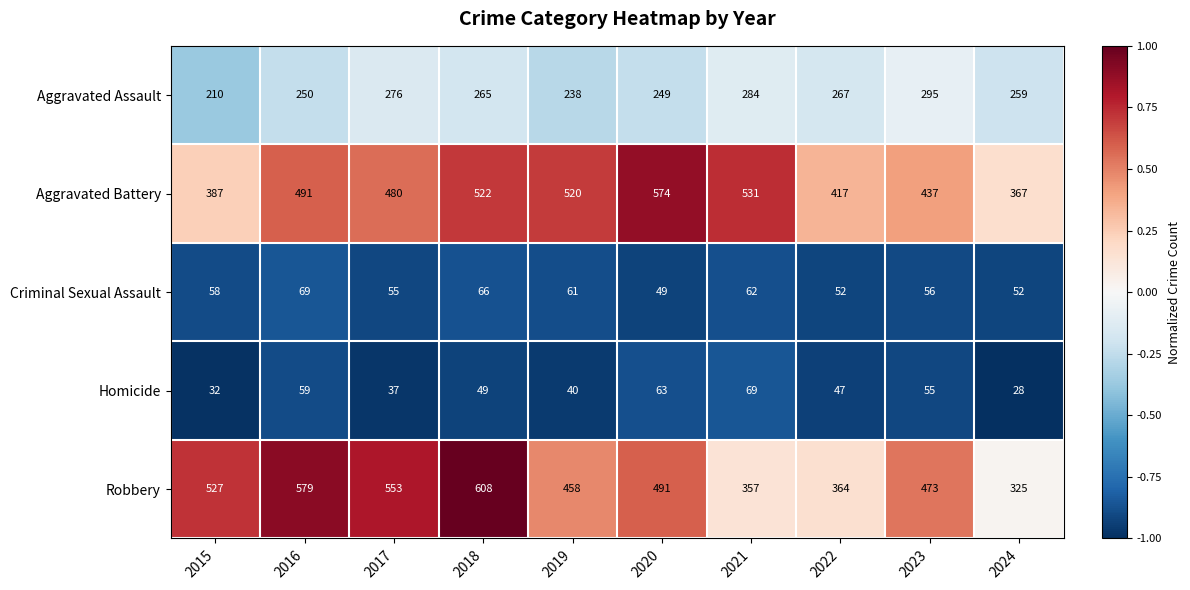

Rank the series at 2023 from highest to lowest value.

Robbery, Aggravated Battery, Aggravated Assault, Criminal Sexual Assault, Homicide